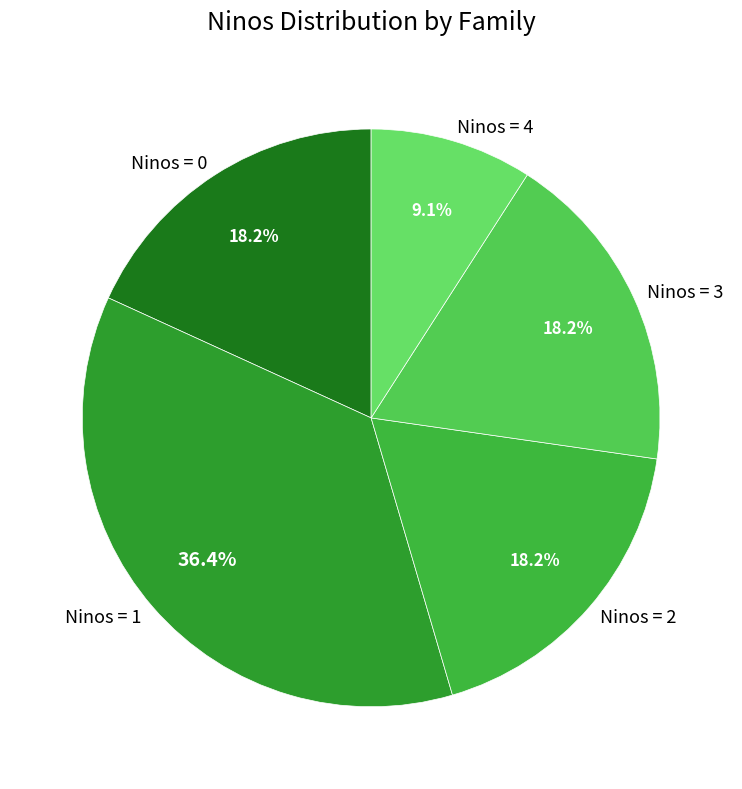

How much of the chart is everything except Ninos = 2?

81.8%